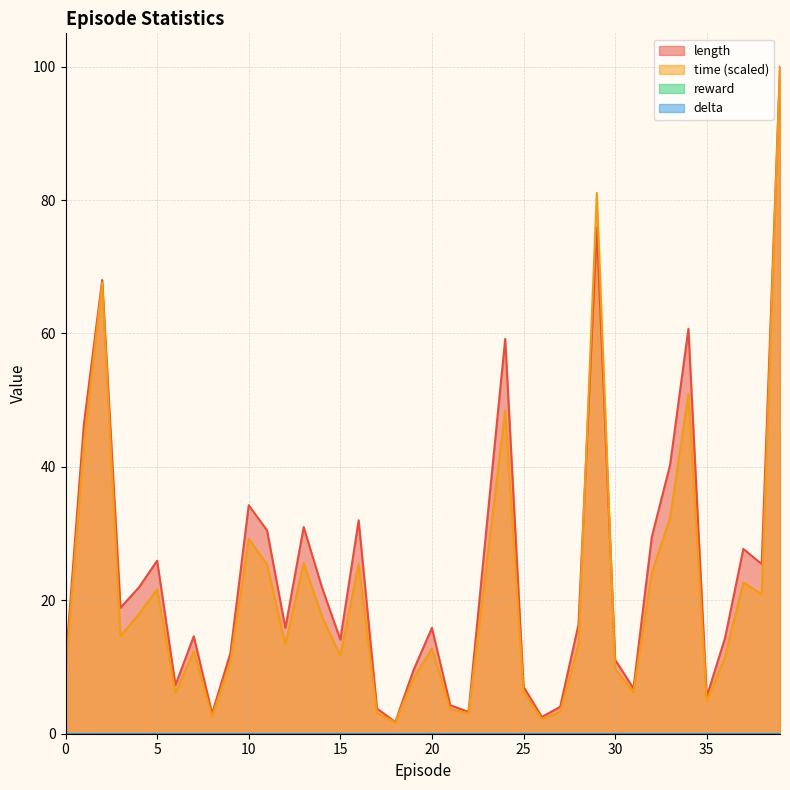

At 23, list the series in order from largest to smallest.

length, time